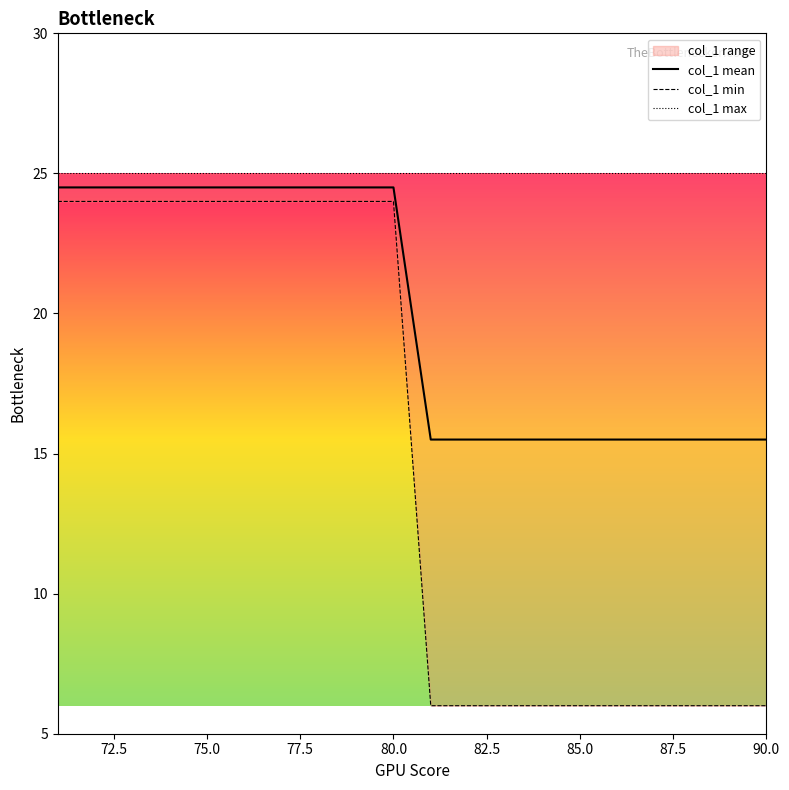

Reading left to right, extract all data points from this chart.

col_1 mean: 24.5	24.5	24.5	24.5	24.5	24.5	24.5	24.5	24.5	24.5	15.5	15.5	15.5	15.5	15.5	15.5	15.5	15.5	15.5	15.5
col_1 min: 24.0	24.0	24.0	24.0	24.0	24.0	24.0	24.0	24.0	24.0	6.0	6.0	6.0	6.0	6.0	6.0	6.0	6.0	6.0	6.0
col_1 max: 25.0	25.0	25.0	25.0	25.0	25.0	25.0	25.0	25.0	25.0	25.0	25.0	25.0	25.0	25.0	25.0	25.0	25.0	25.0	25.0